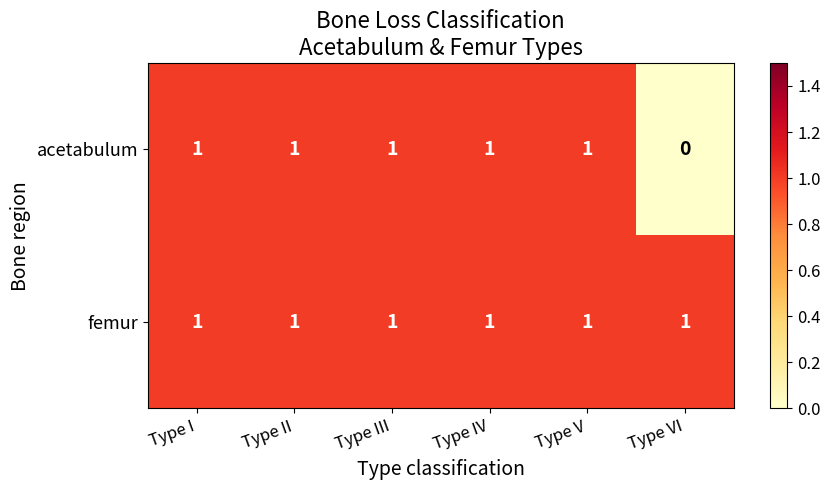

At which category does the chart reach its minimum across all series?

Type VI